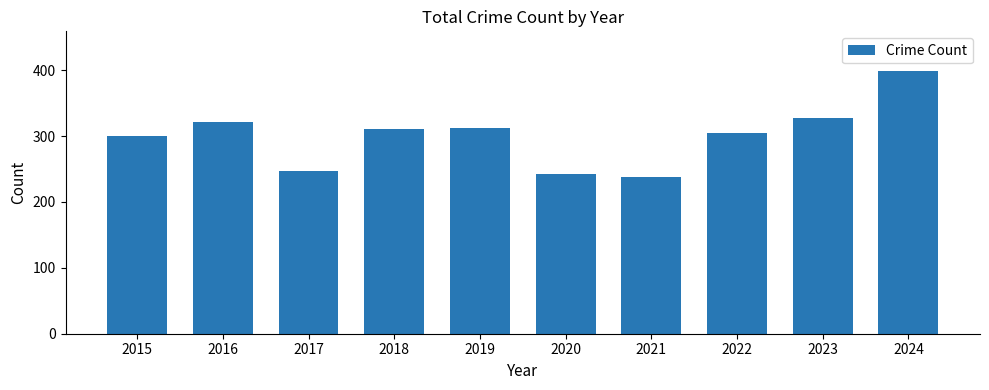

How many bars are there in total?

10